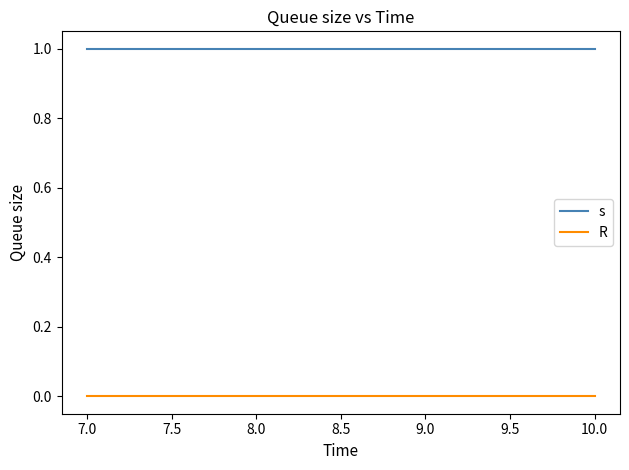

What position from the left is 7.0?

1